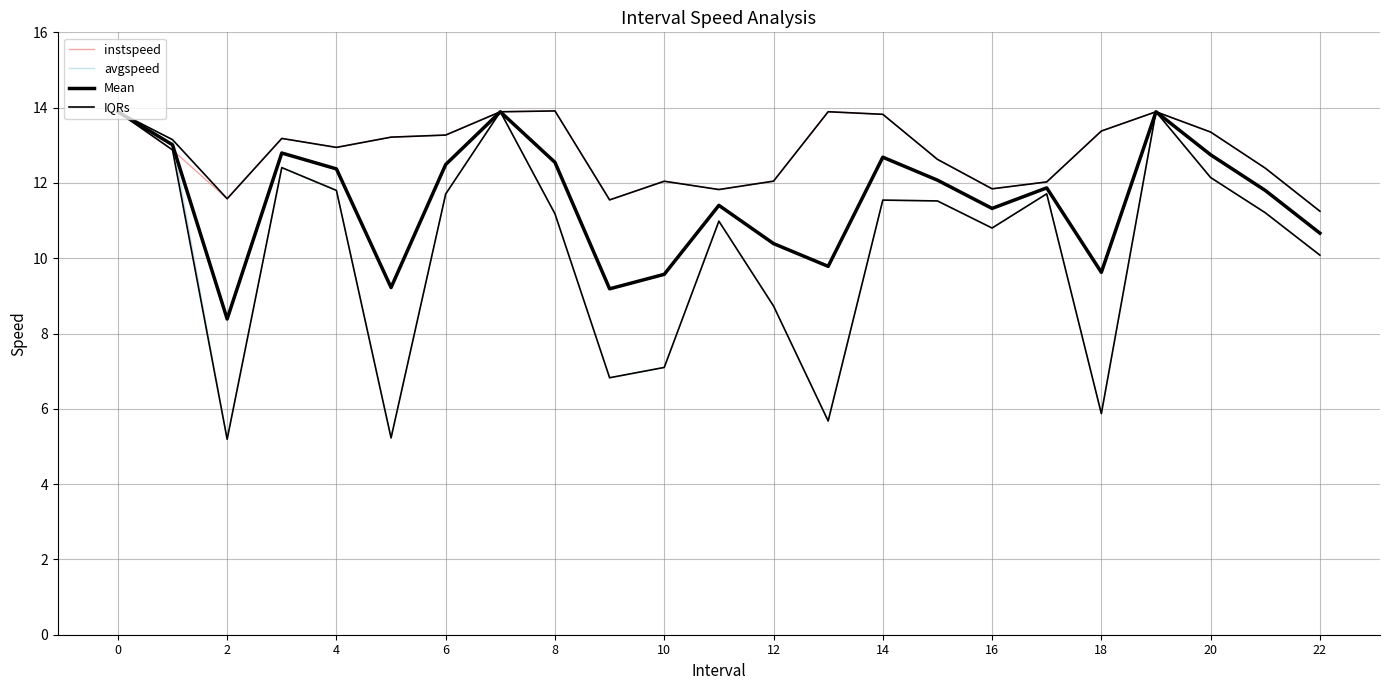

Which series has the largest total across all categories?

IQRs